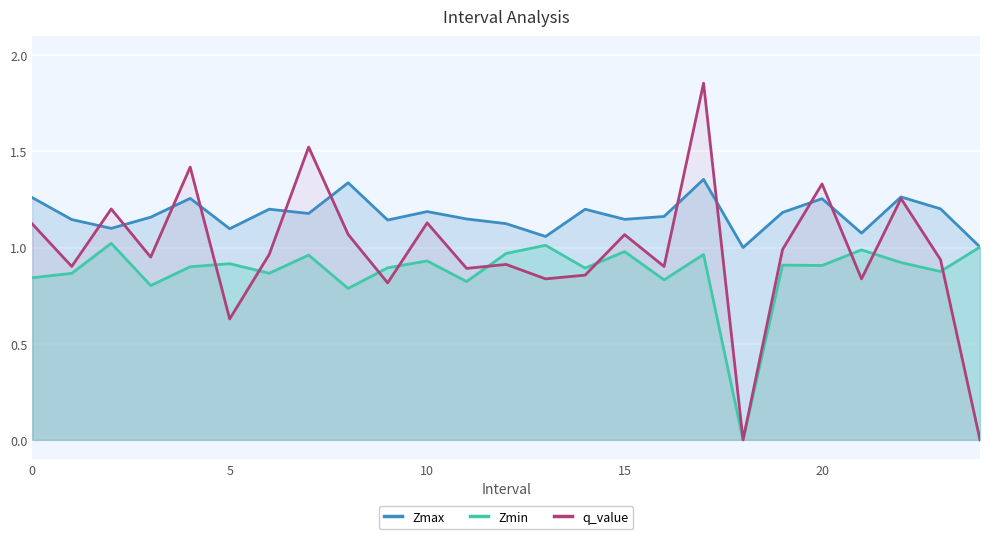

List the series in order of their overall mean, highest first.

Zmax, q_value, Zmin